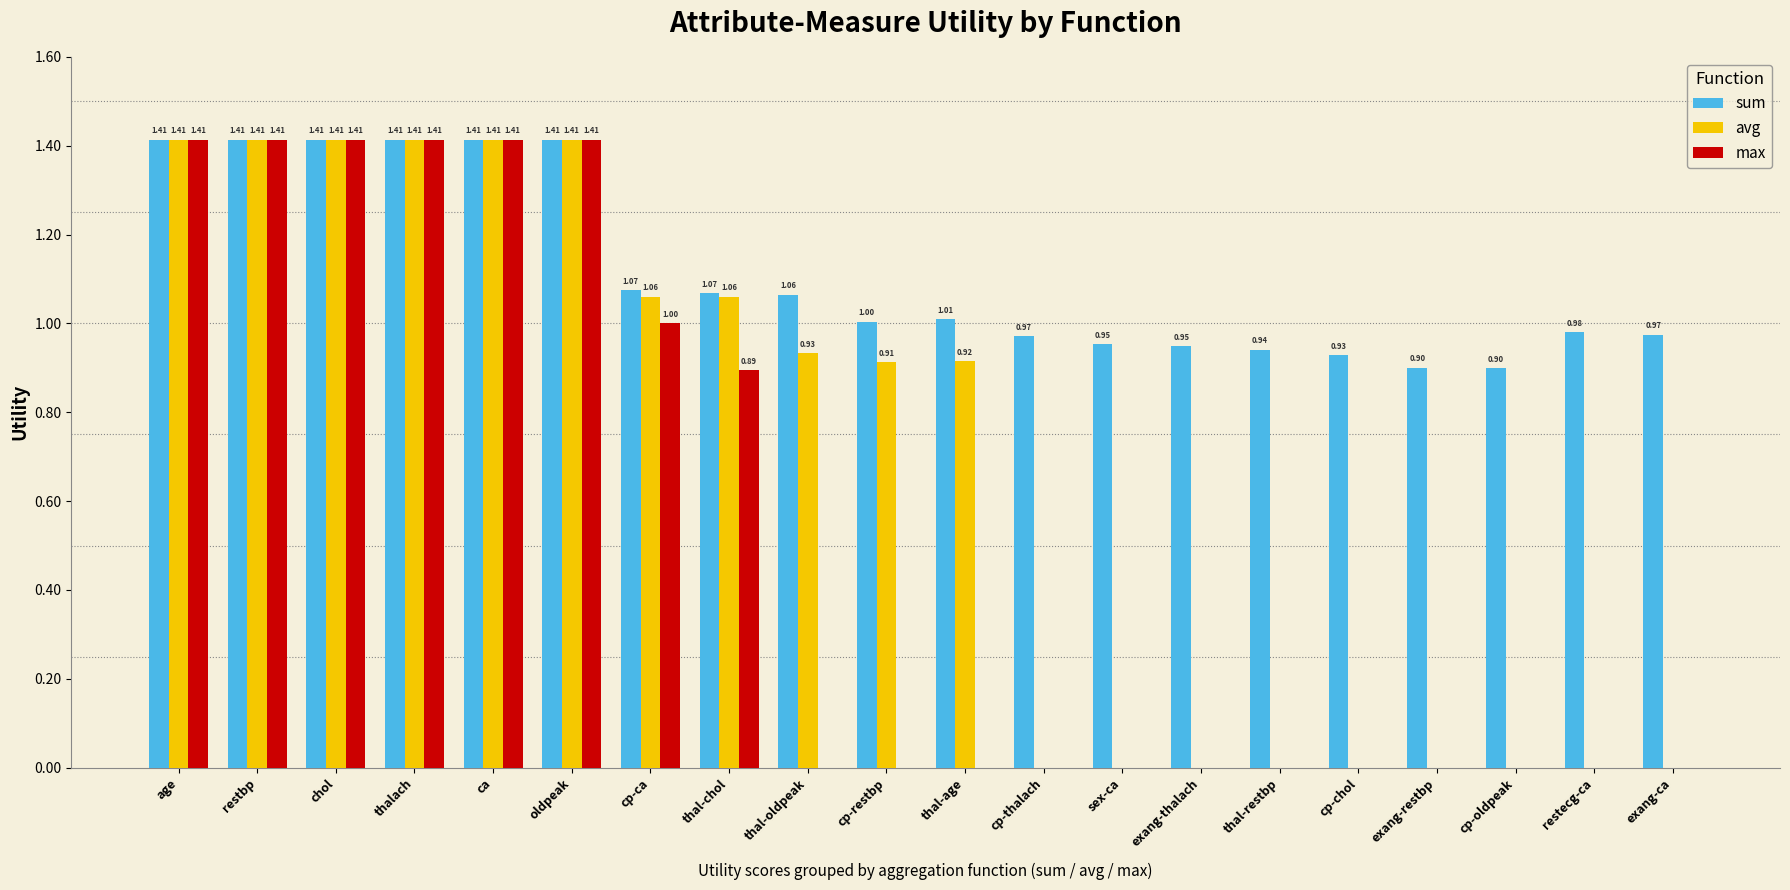

Is the value of avg at restecg-ca greater than the value of max at chol?

No